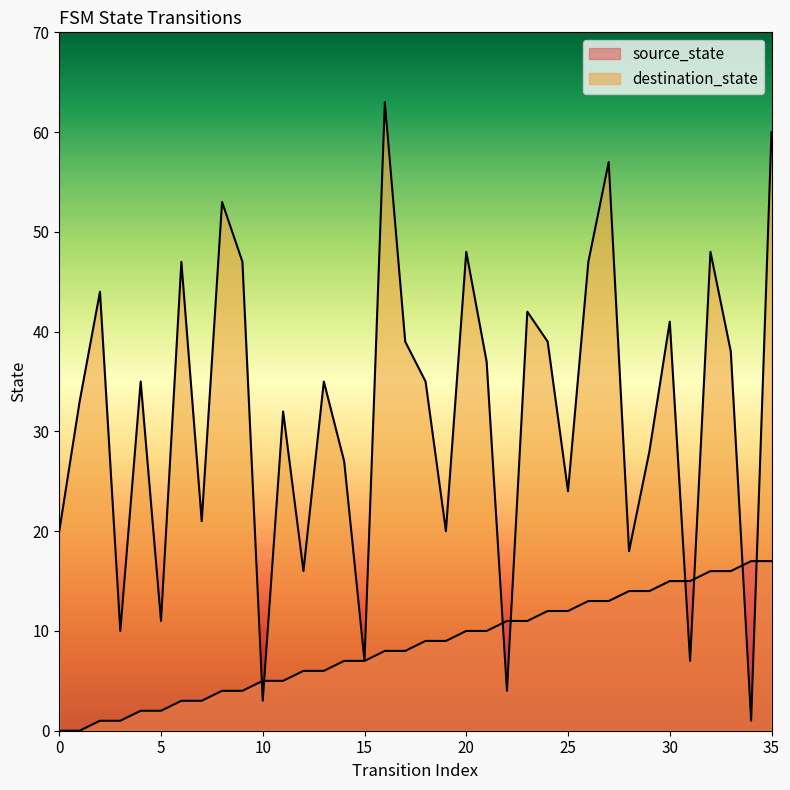

True or false: source_state has more than 1 points higher than both neighbors.

False